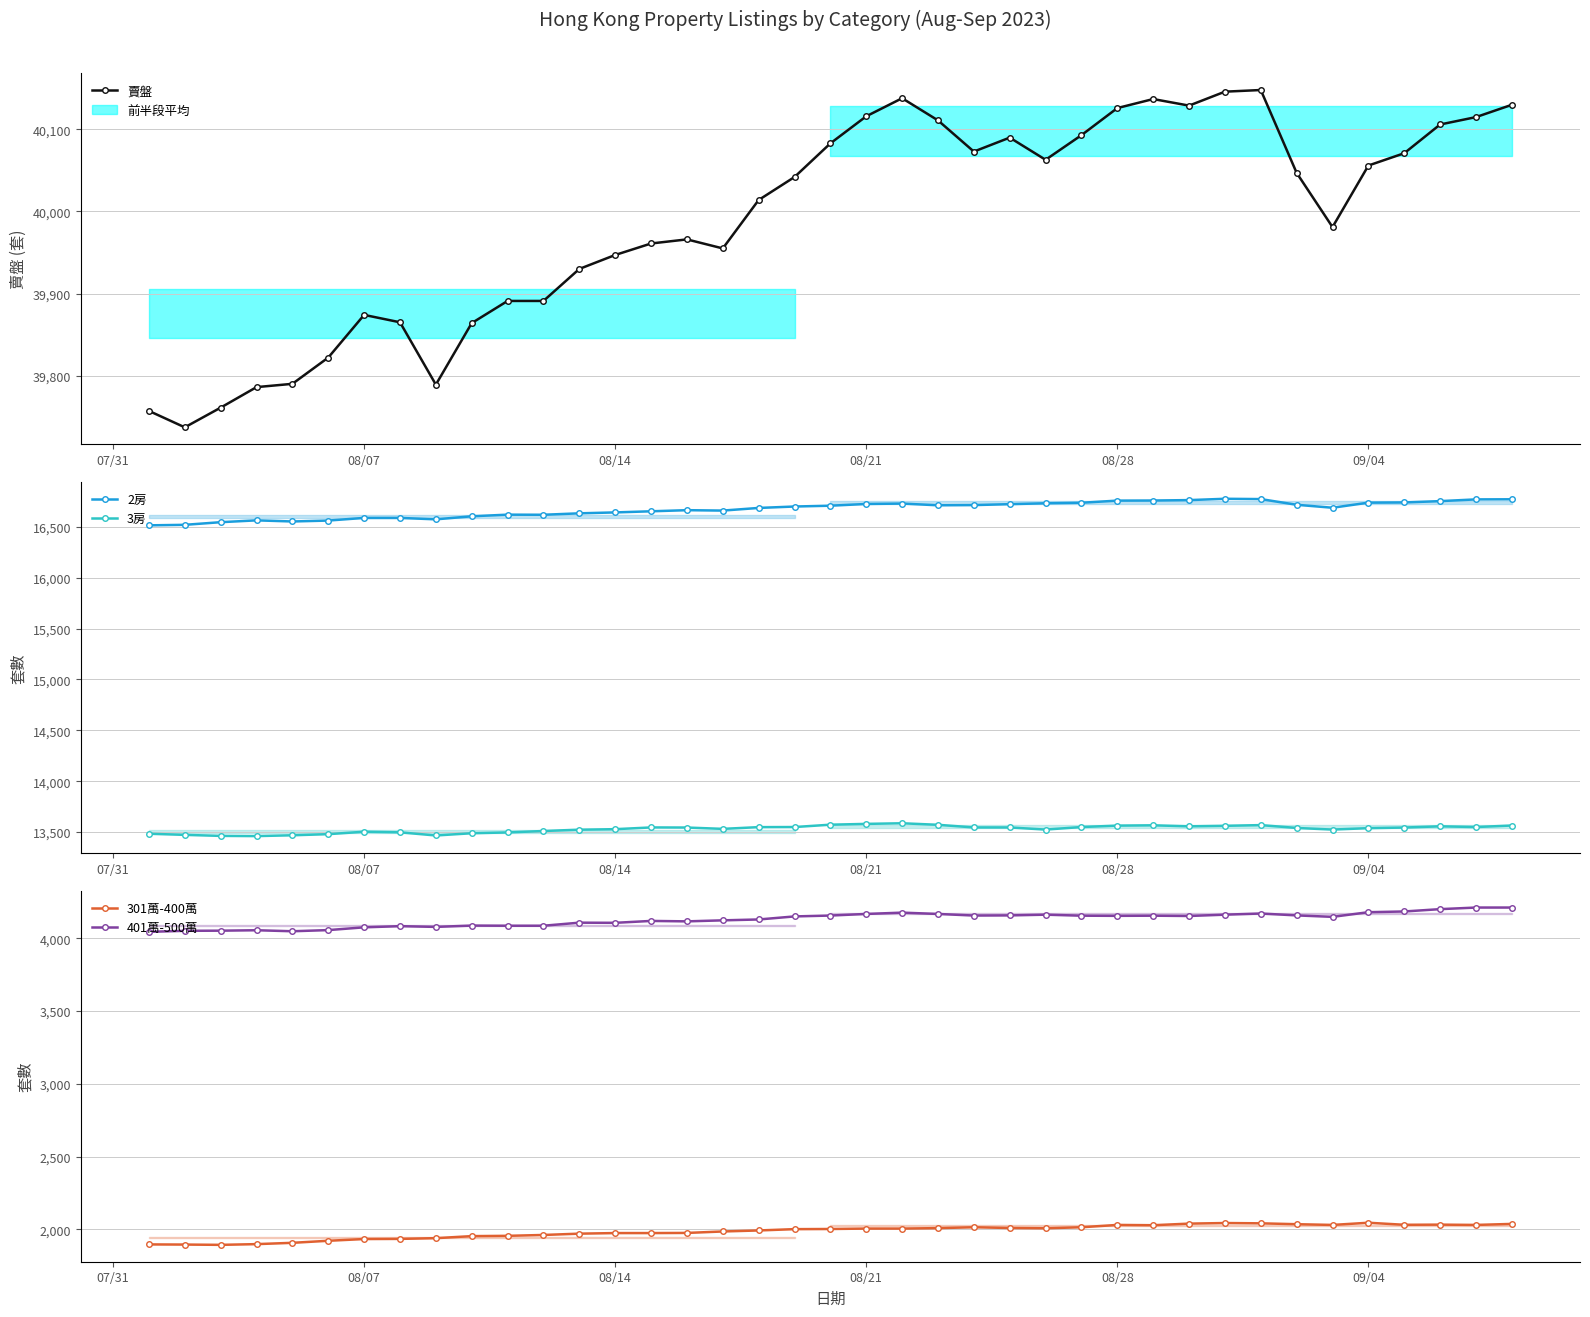

What is the value of the 2房 point at the 12th from the left?

16619